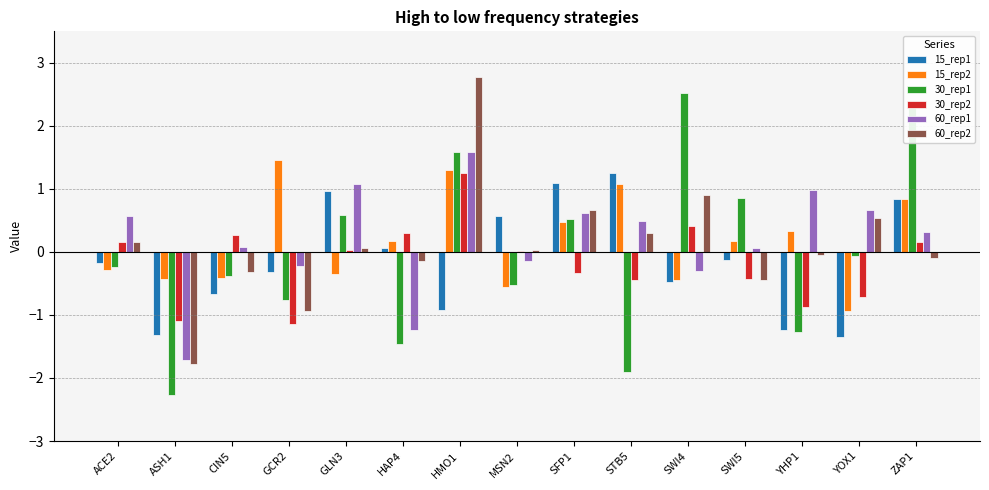

At which category is the sum across all series the highest?

HMO1